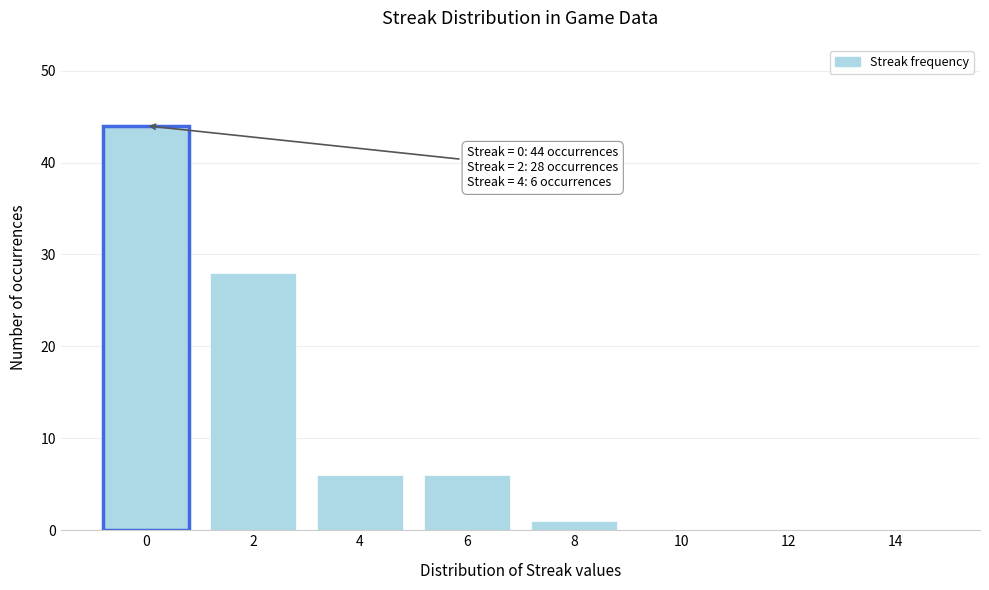

Reading right to left, transcribe all the data shown in this chart.

14=0	12=0	10=0	8=1	6=6	4=6	2=28	0=44